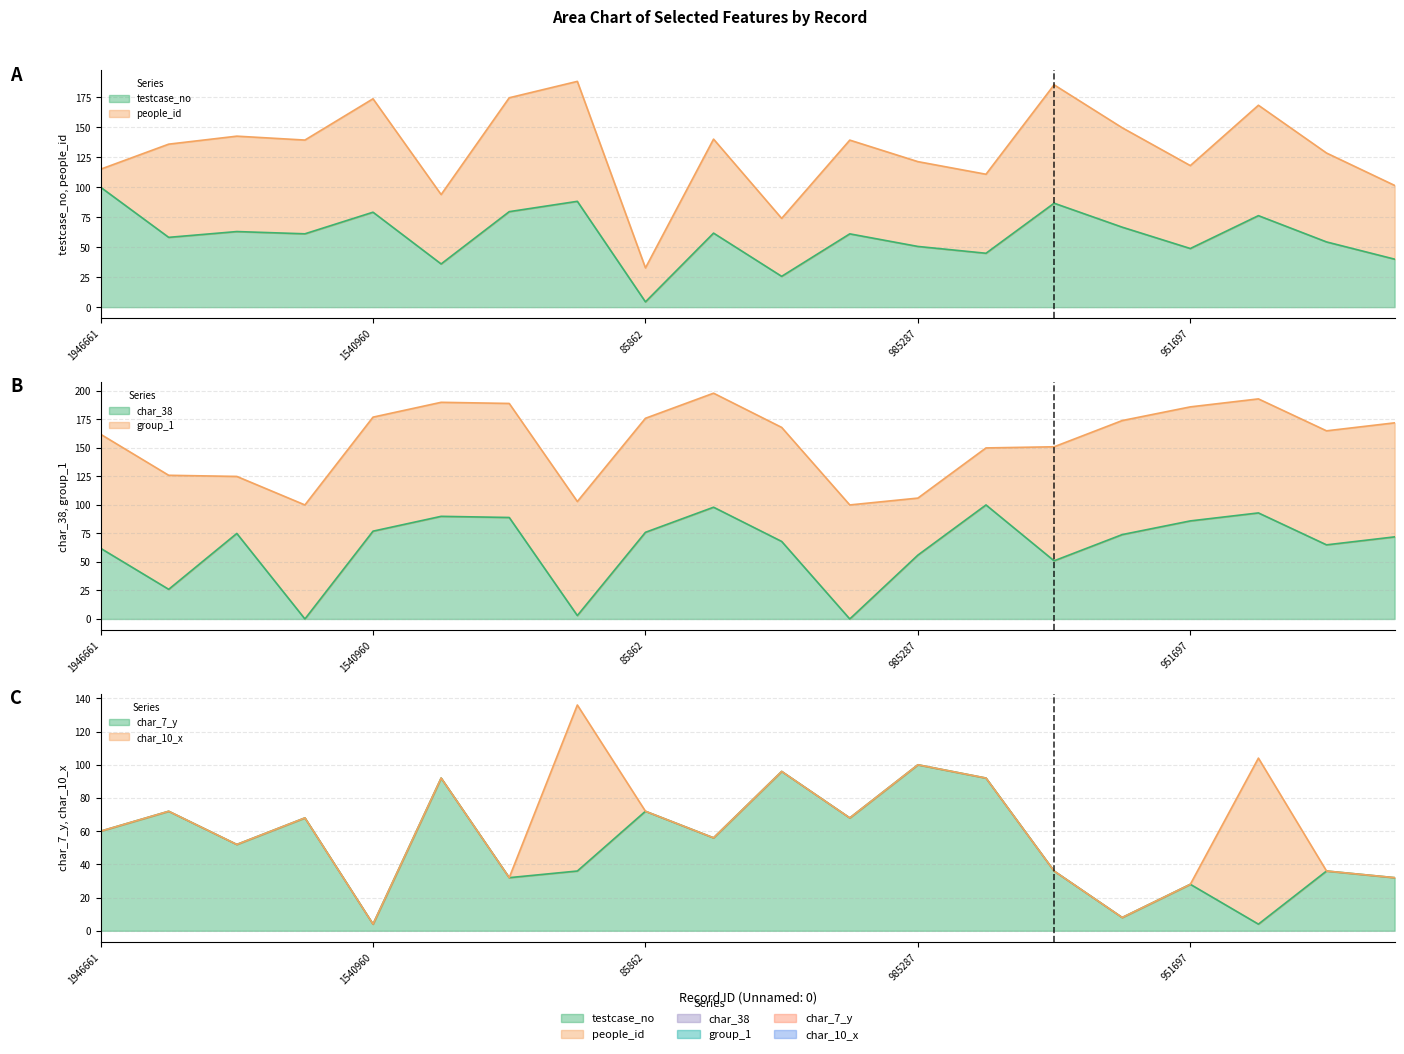

Which has a higher value, 1687070 or 951697?

1687070